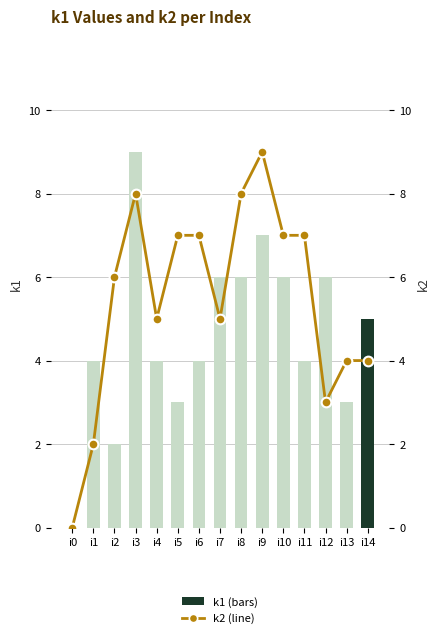

Rank the categories by k2 (line) value from highest to lowest.

i9, i3, i8, i5, i6, i10, i11, i2, i4, i7, i13, i14, i12, i1, i0